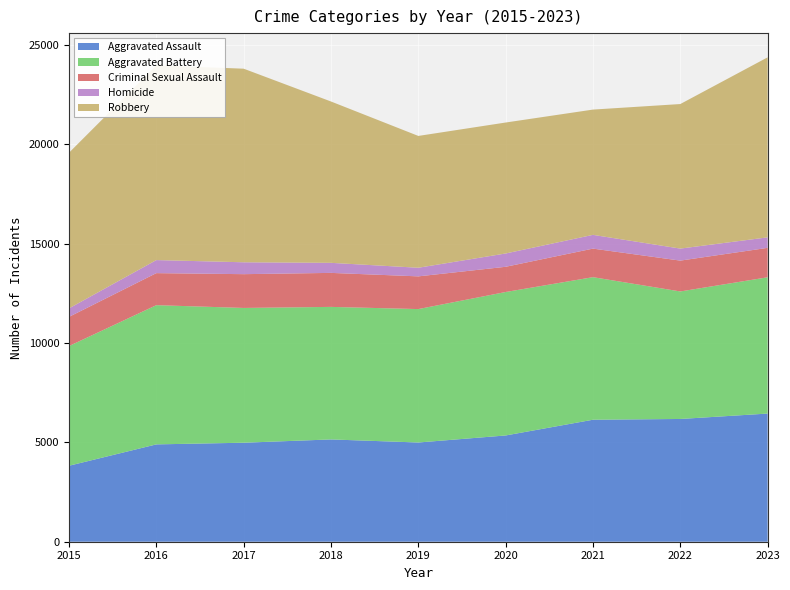

Reading left to right, list all the values displayed in this chart.

Aggravated Assault: 3824	4899	4983	5148	4994	5348	6140	6178	6450
Aggravated Battery: 6025	7007	6783	6671	6715	7220	7175	6418	6859
Criminal Sexual Assault: 1468	1612	1700	1711	1646	1269	1437	1552	1481
Homicide: 427	657	598	506	434	670	692	605	529
Robbery: 7835	9801	9743	8120	6634	6591	6305	7275	9060